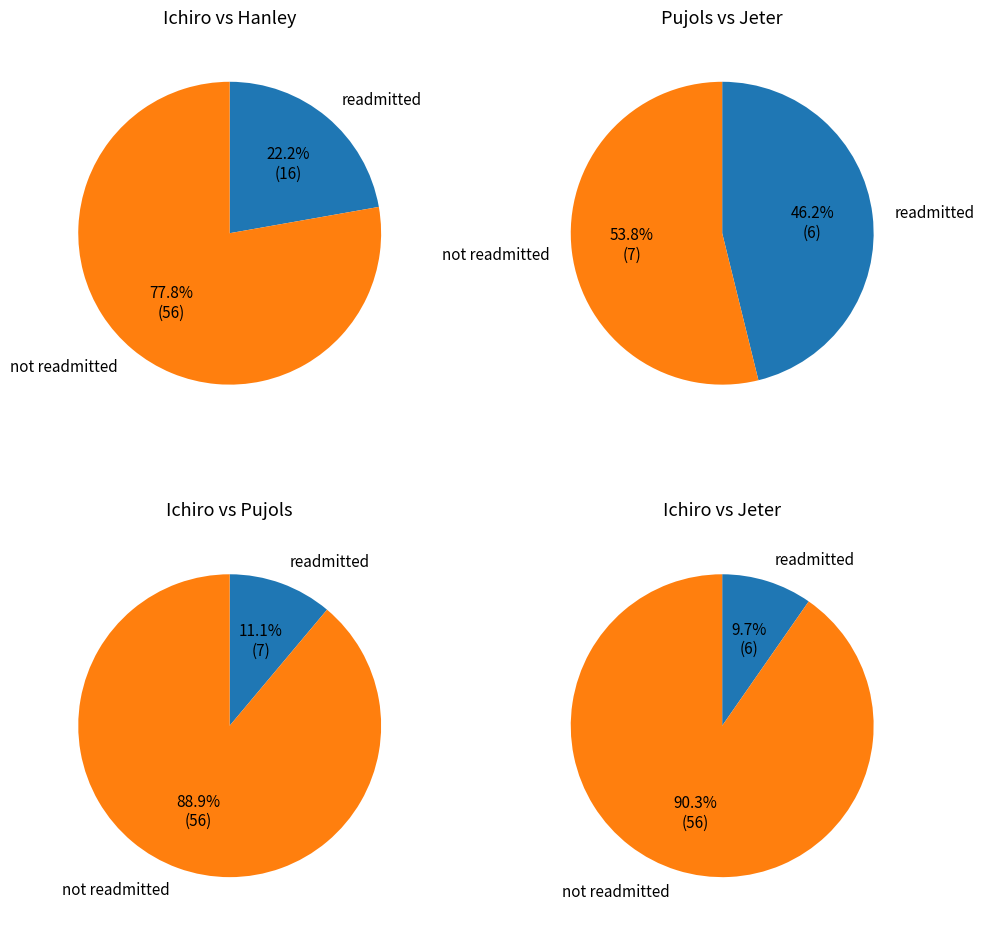

To the nearest percent, what is the combined percentage of Hanley Ramirez and Albert Pujols?

27%